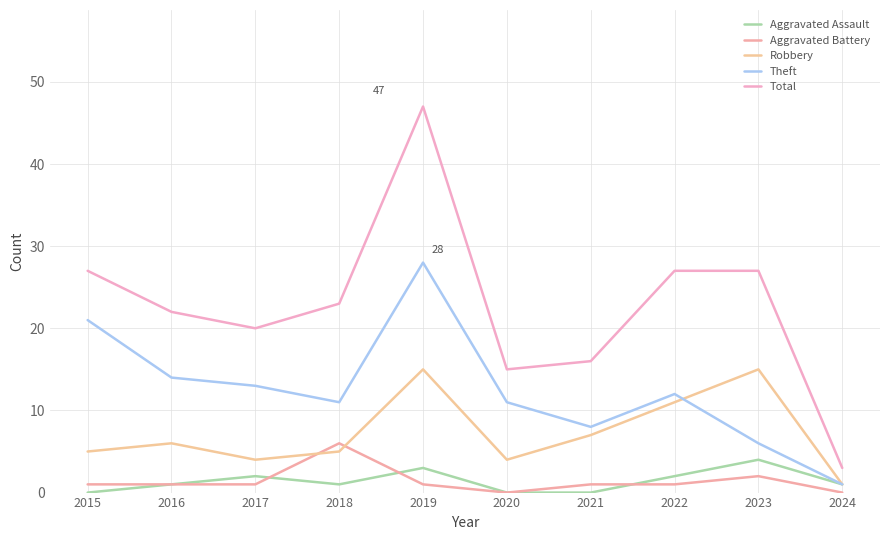

The value of Total at 2019 is 47. True or false?

True